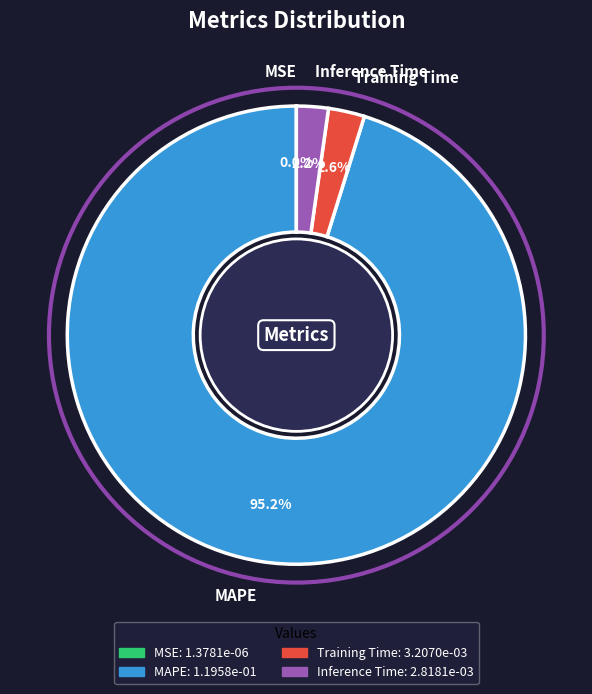

Between Training Time and MAPE, which is larger?

MAPE